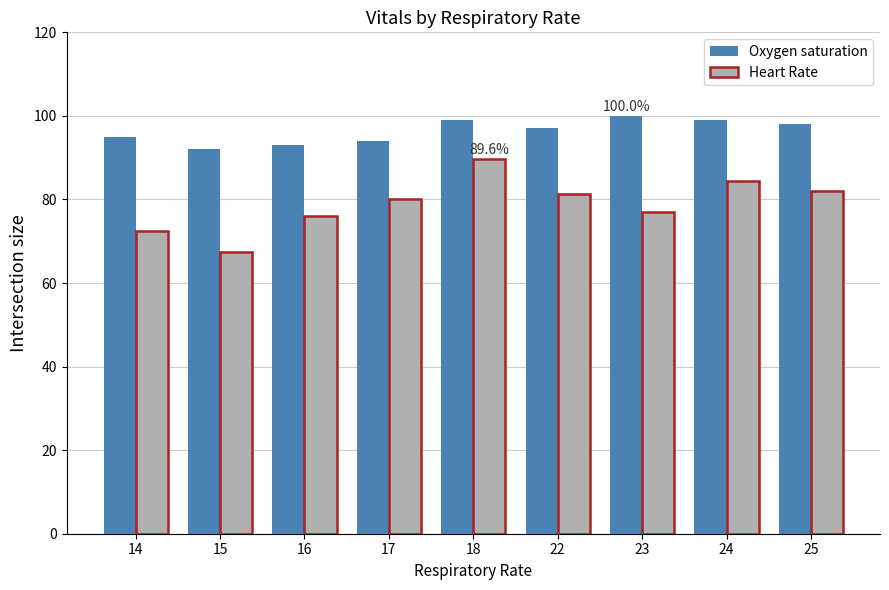

Reading left to right, what are all the values shown in this chart?

Oxygen saturation: 14=95.0	15=92.0	16=93.0	17=94.0	18=99.0	22=97.0	23=100.0	24=99.0	25=98.0
Heart Rate: 14=72.5	15=67.5	16=76.0	17=80.0	18=89.6	22=81.3	23=77.0	24=84.5	25=82.0